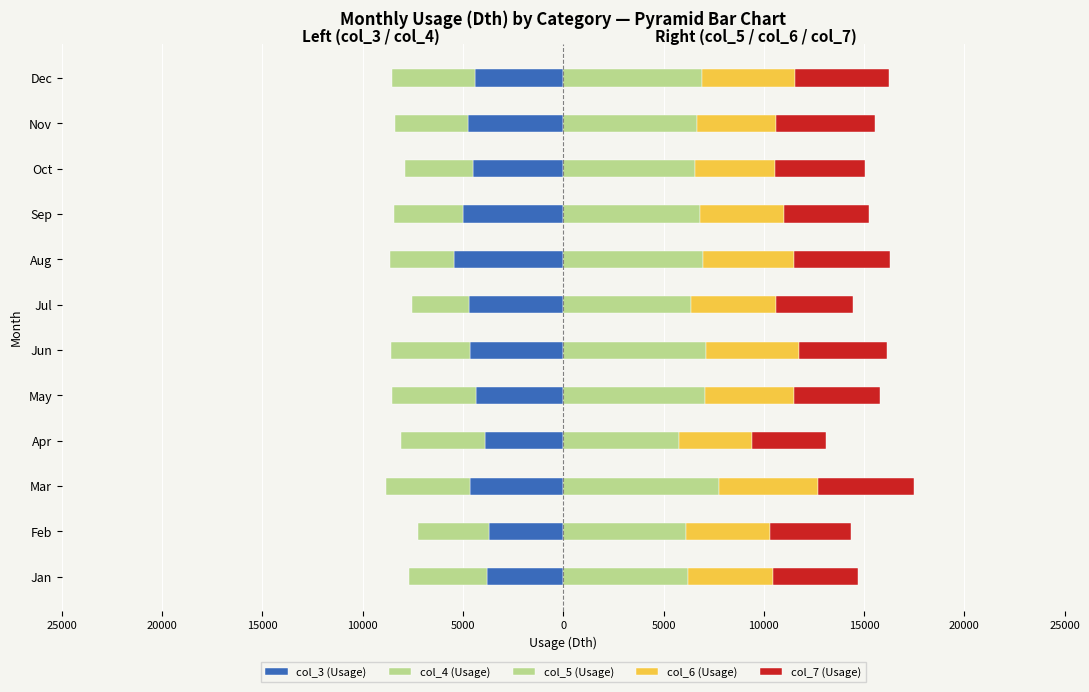

Between Nov and Oct, which is larger?

Oct